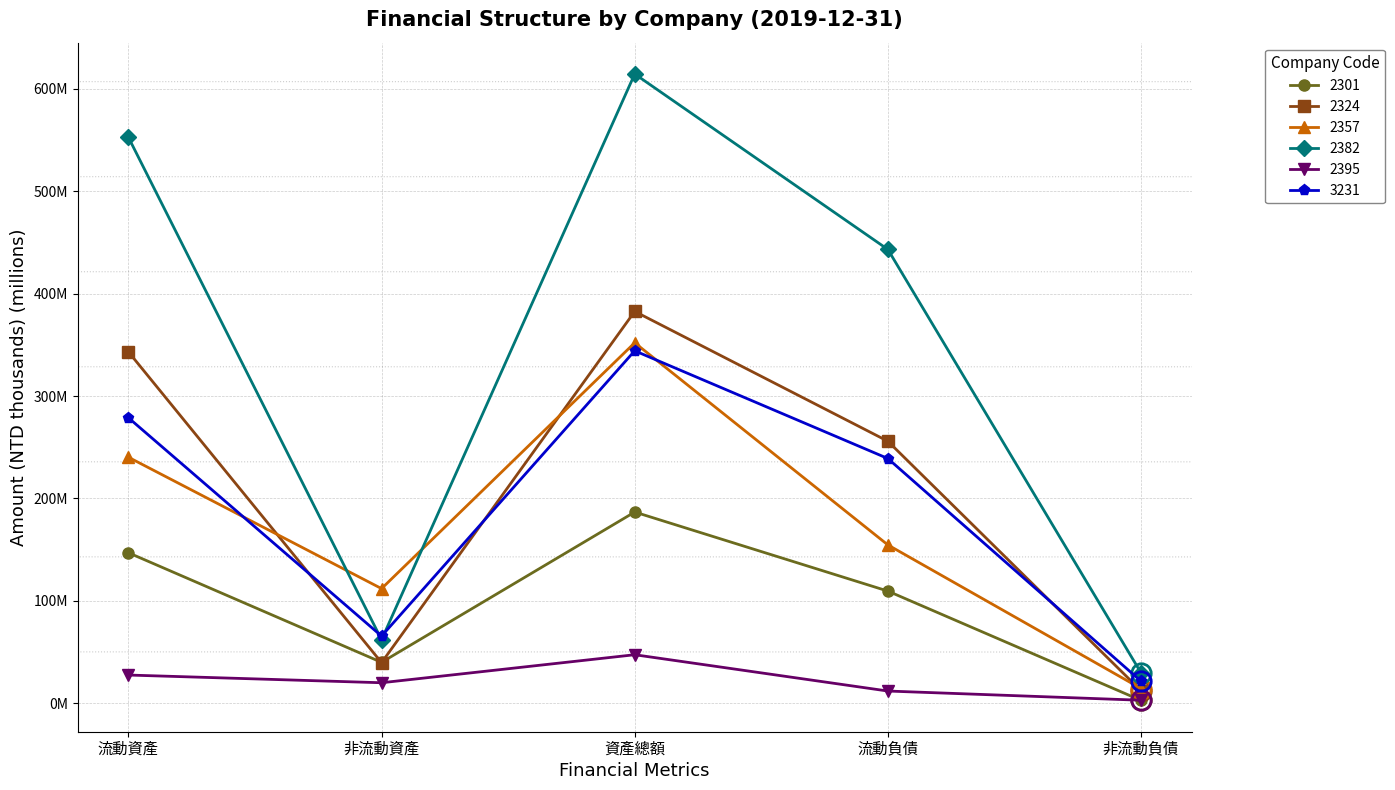

True or false: 2301 and 2382 intersect in this chart.

False